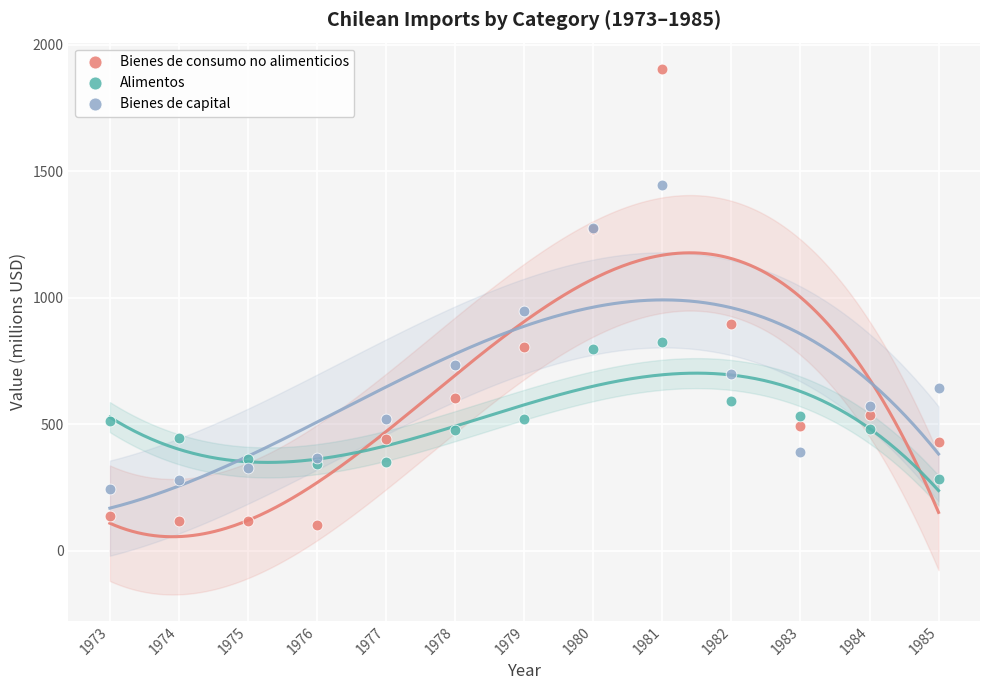

Which series contains the highest Y value?

Bienes de consumo no alimenticios